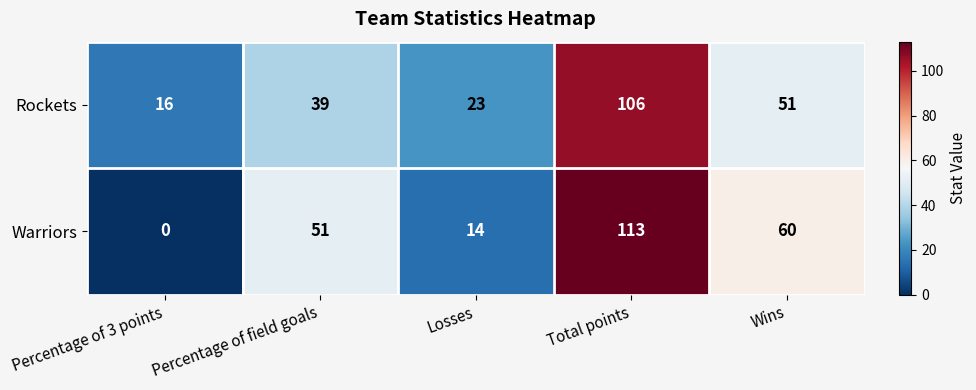

True or false: Rockets has a value of 23 at Losses.

True